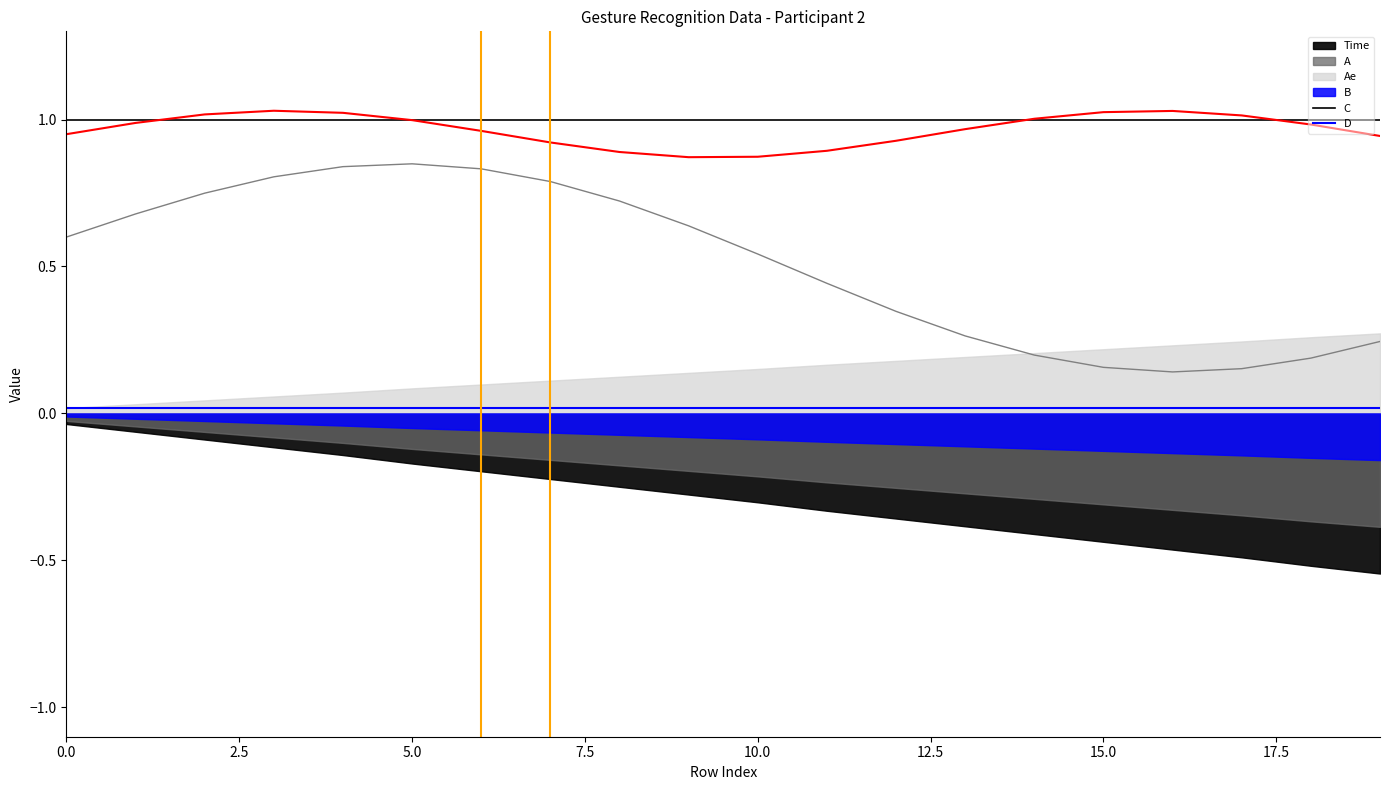

What is the minimum value for C?

1.0